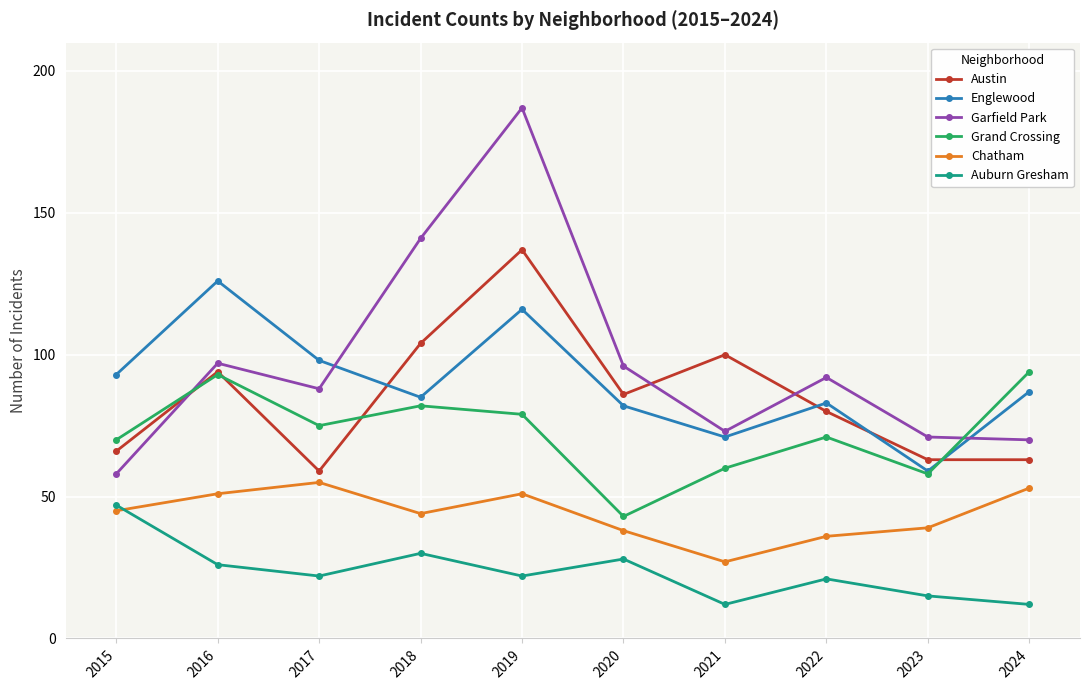

True or false: Garfield Park and Chatham intersect in this chart.

False